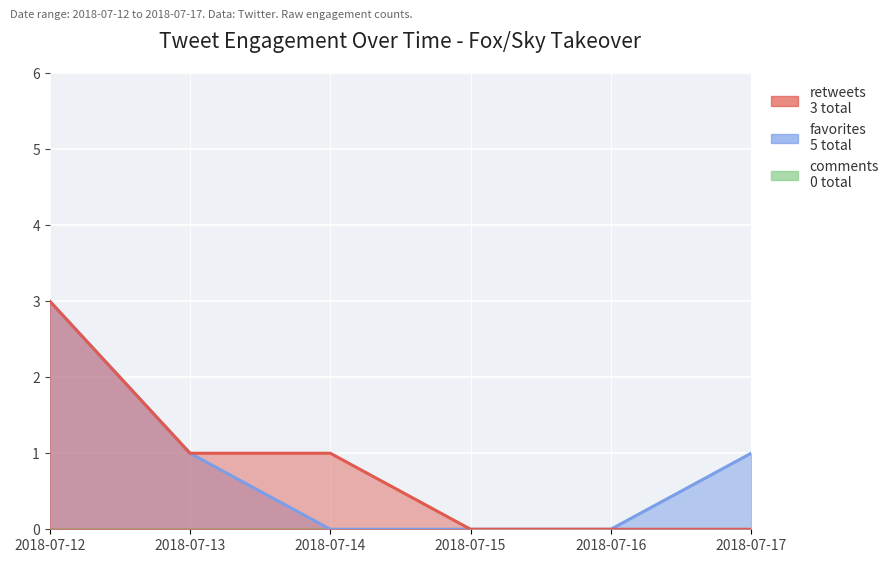

True or false: favorites and retweets cross at least once.

False